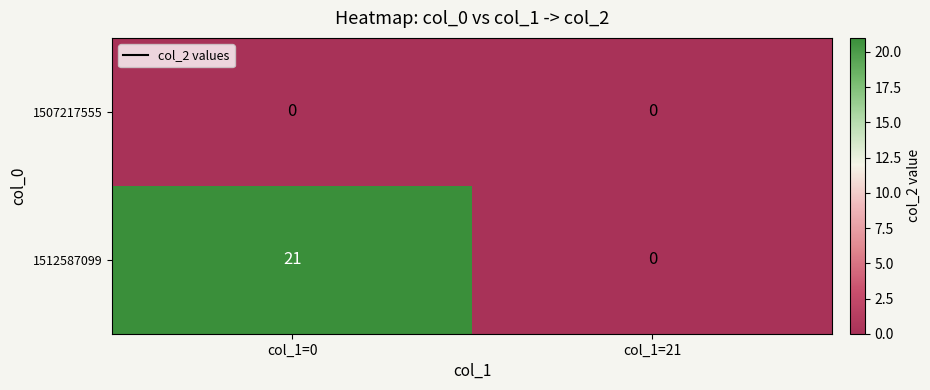

What is the maximum value shown in the chart?

21